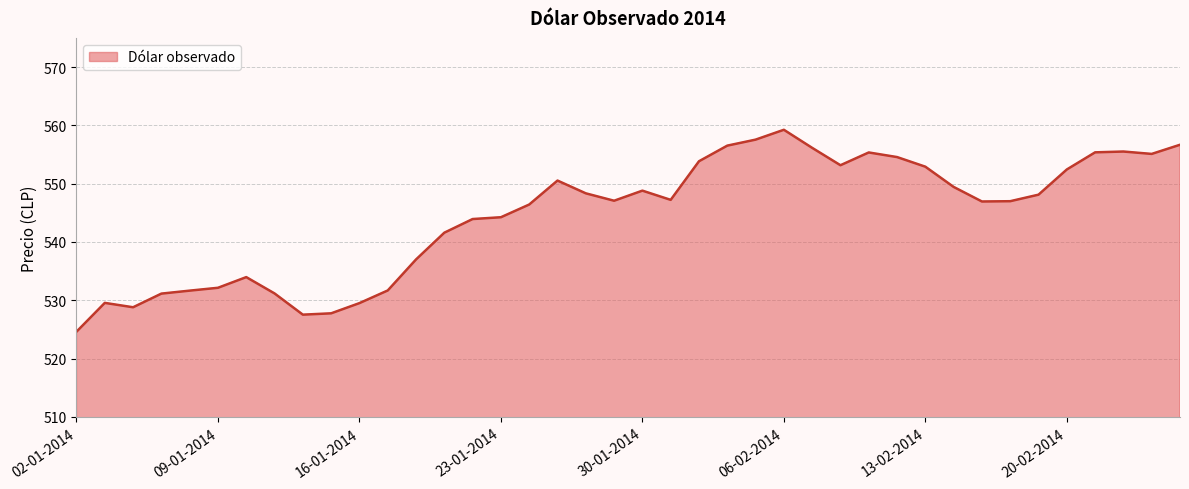

What is the greatest value displayed?

559.2